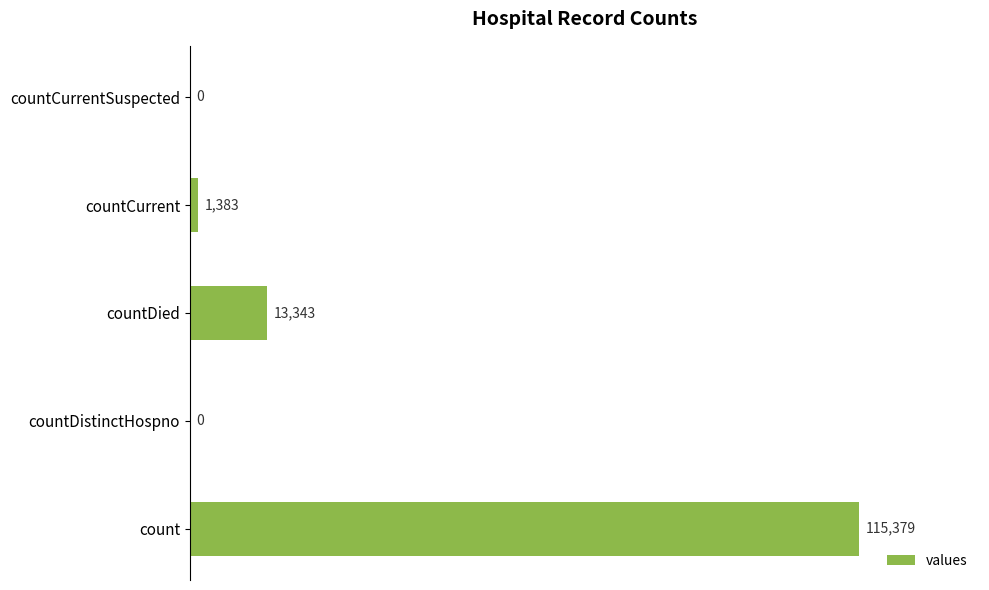

What is the sum of all values?

130105